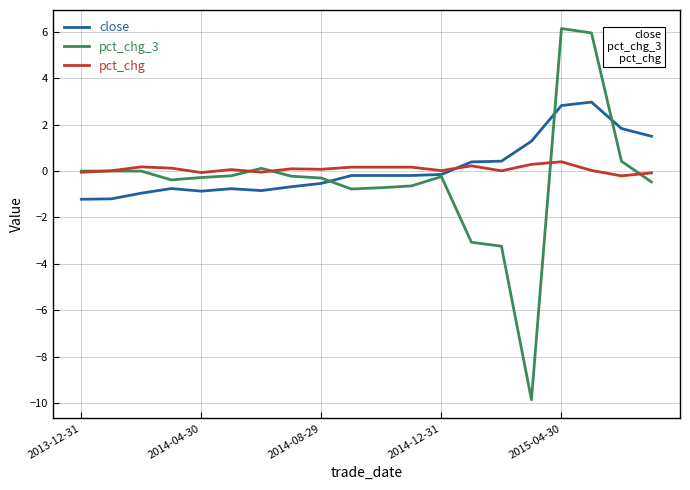

What is the maximum value shown in the chart?

6.1